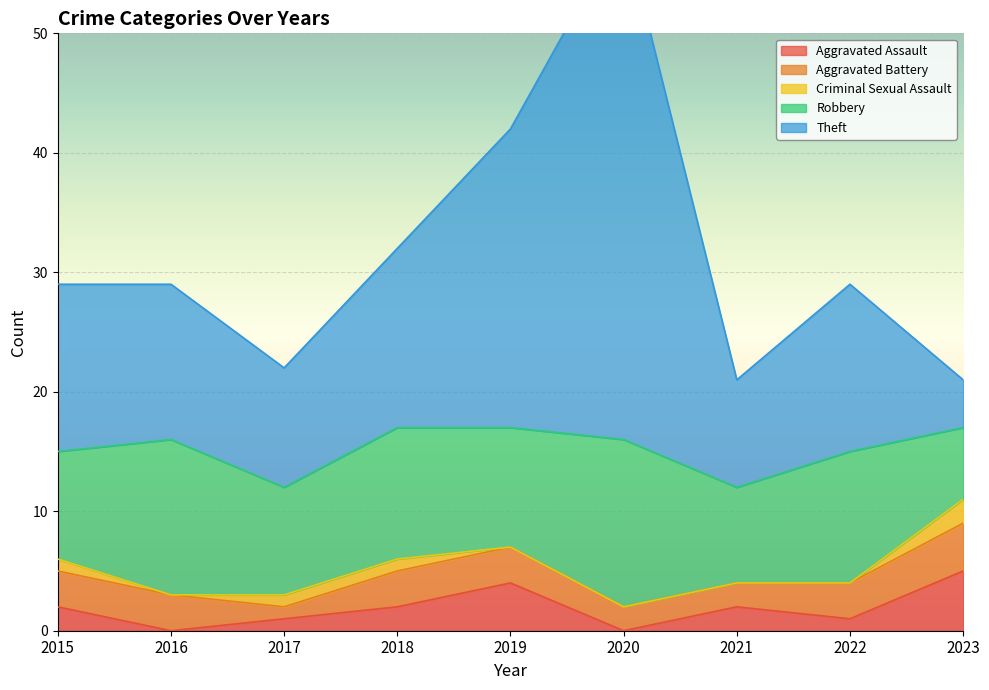

True or false: Aggravated Battery and Criminal Sexual Assault intersect in this chart.

False